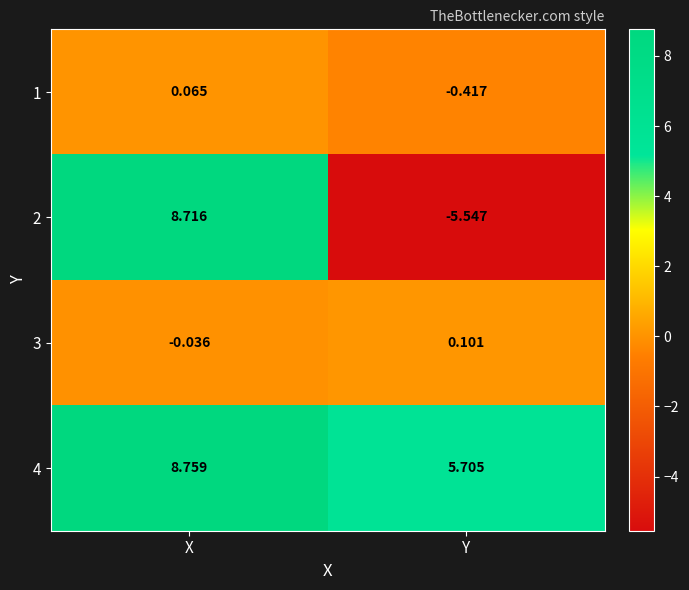

Which series changed the most between X and Y?

2